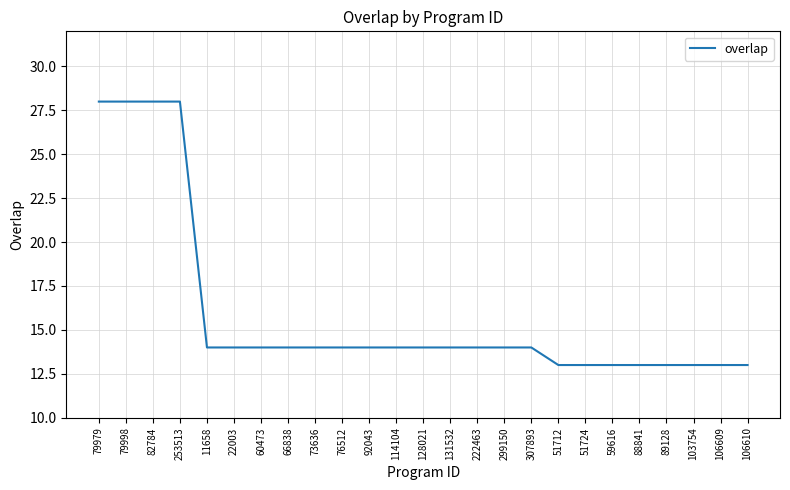

The value at 51724 is 13. True or false?

True